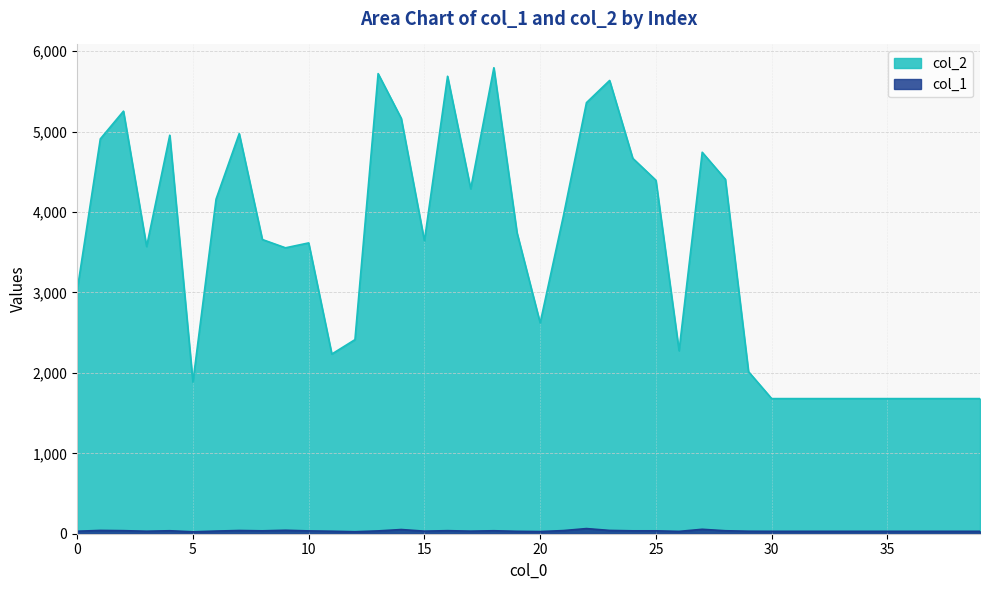

Reading left to right, what are all the values shown in this chart?

col_1: 31	41	38	31	37	24	33	40	36	43	35	31	25	35	52	32	38	32	37	30	27	39	64	41	36	36	29	55	37	31	30	30	30	30	30	30	30	30	30	30
col_2: 3026	4909	5254	3571	4955	1885	4160	4975	3658	3555	3616	2234	2413	5721	5164	3642	5688	4289	5794	3742	2621	3947	5360	5636	4668	4395	2275	4743	4407	2015	1680	1680	1680	1680	1680	1680	1680	1680	1680	1680